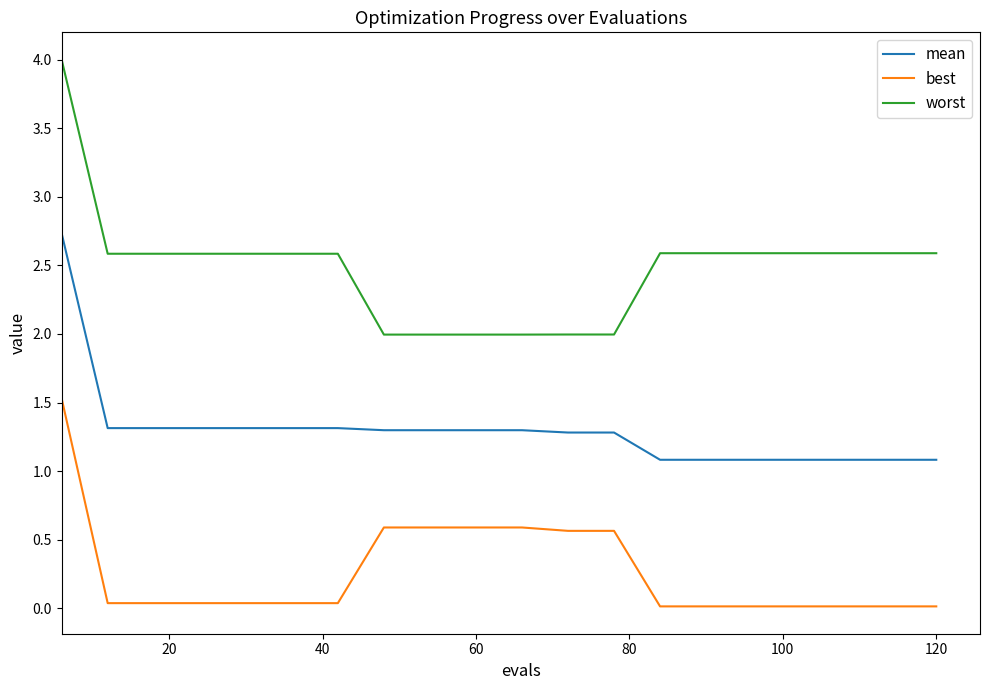

True or false: worst and mean cross at least once.

False